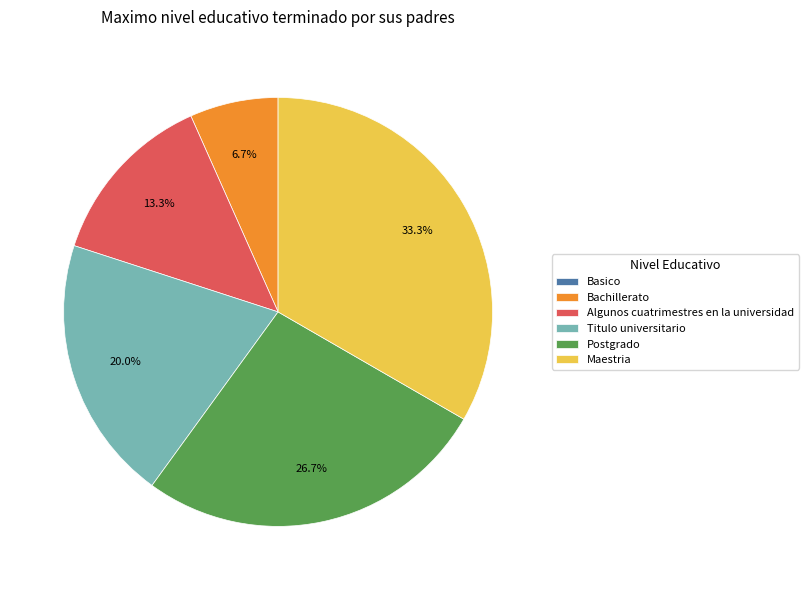

Approximately how many times larger is the value at Algunos cuatrimestres en la universidad compared to Postgrado?

0.5